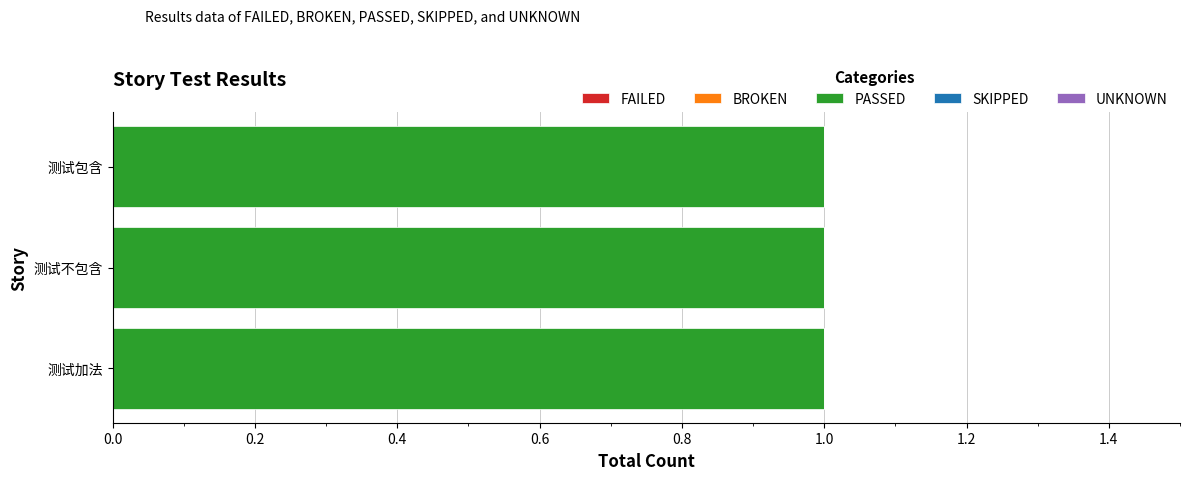

At 测试不包含, list the series in order from largest to smallest.

PASSED, FAILED, BROKEN, SKIPPED, UNKNOWN